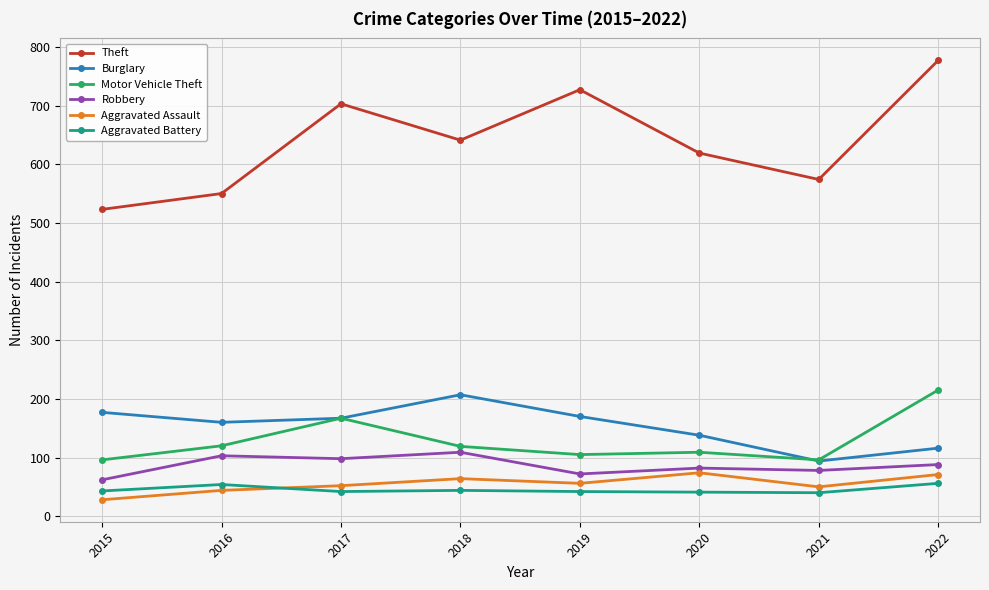

How many series are shown in this chart?

6